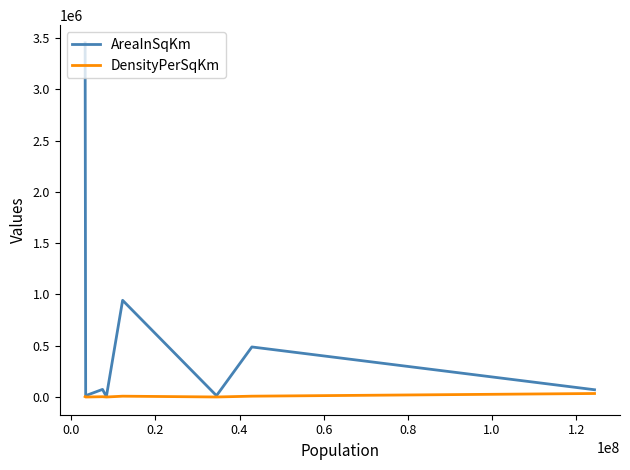

What is the greatest value displayed?

3453443